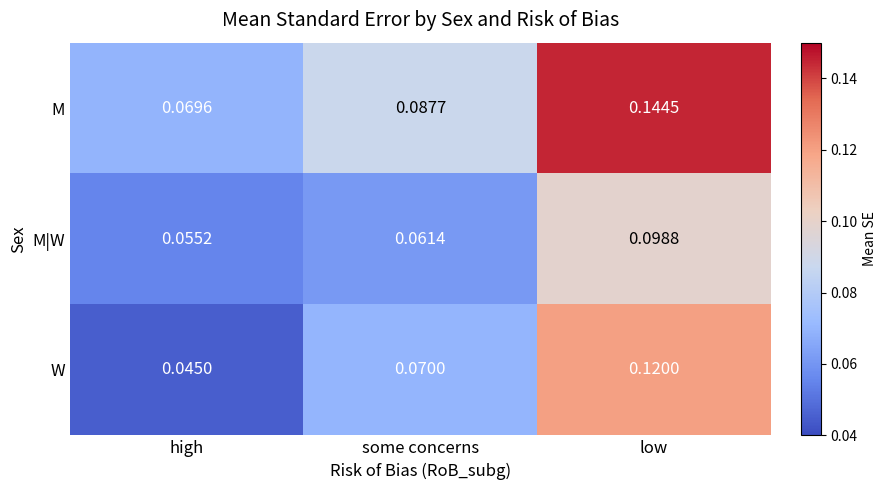

At which label does M|W reach its peak?

low